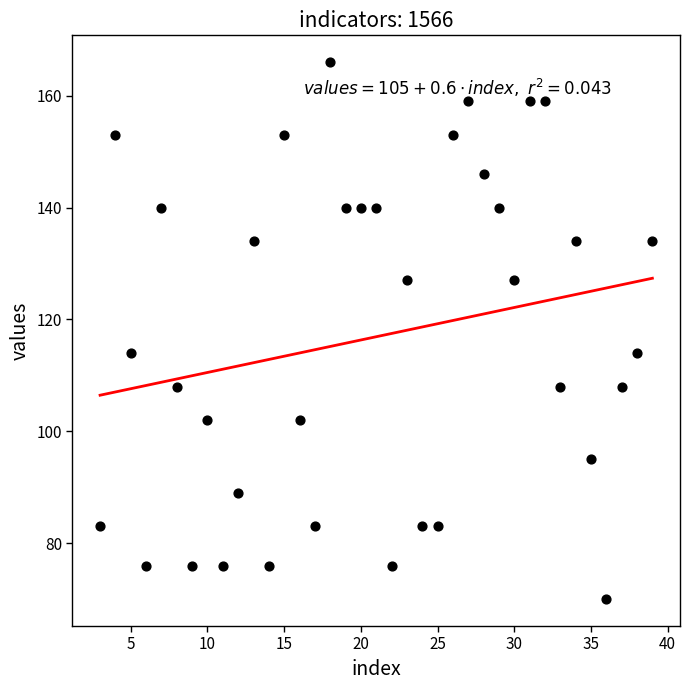

What is the range of X values (max minus min)?

36